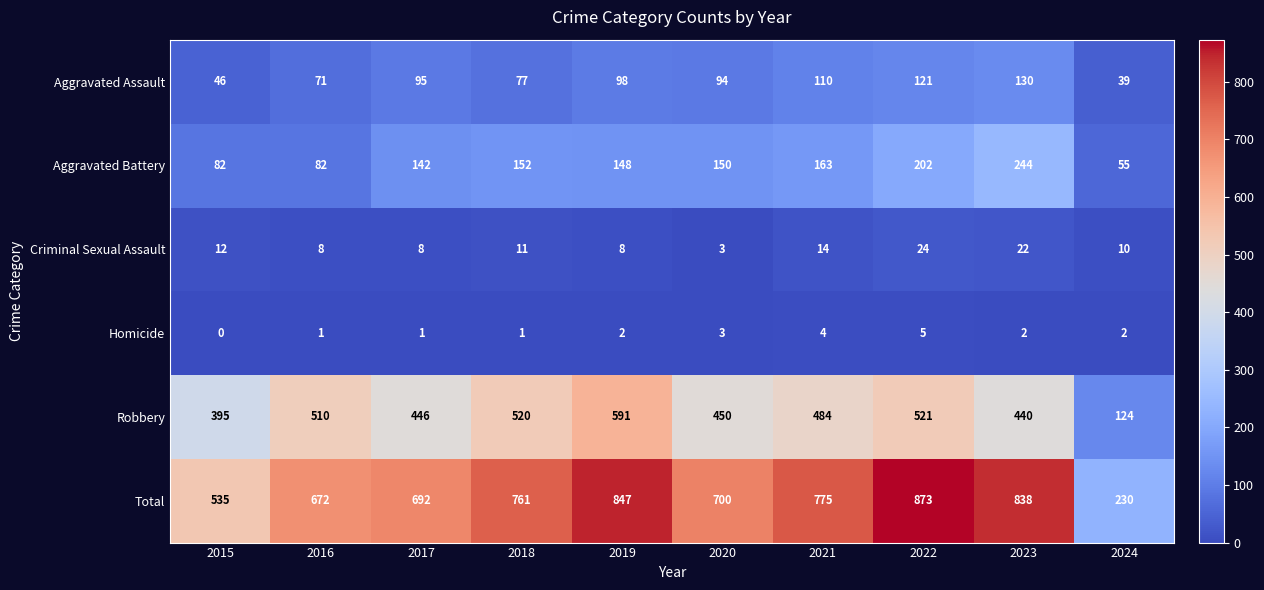

Is it true that Robbery equals 591 at 2019?

True